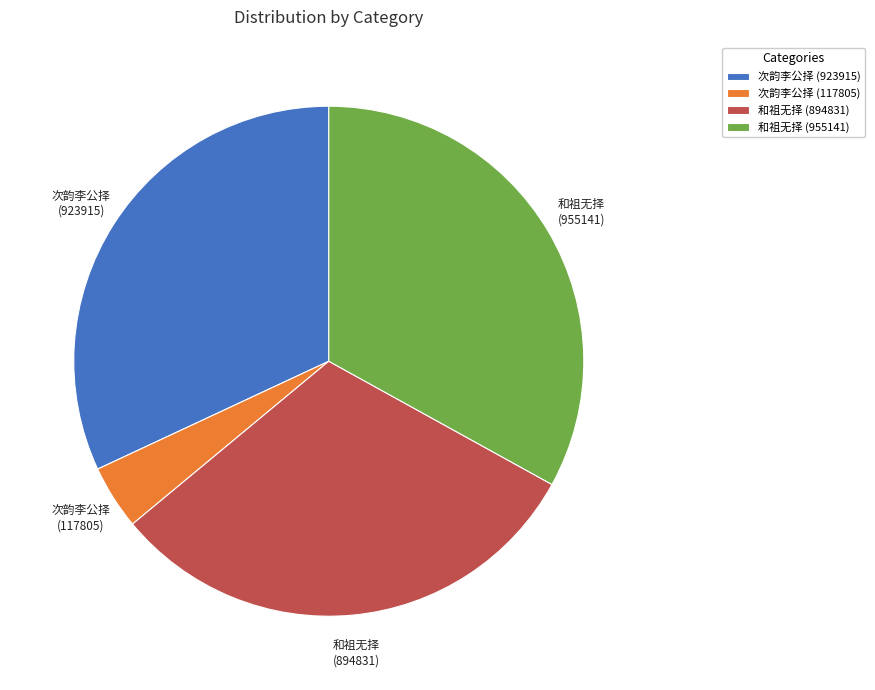

Is there a majority slice in this chart?

No